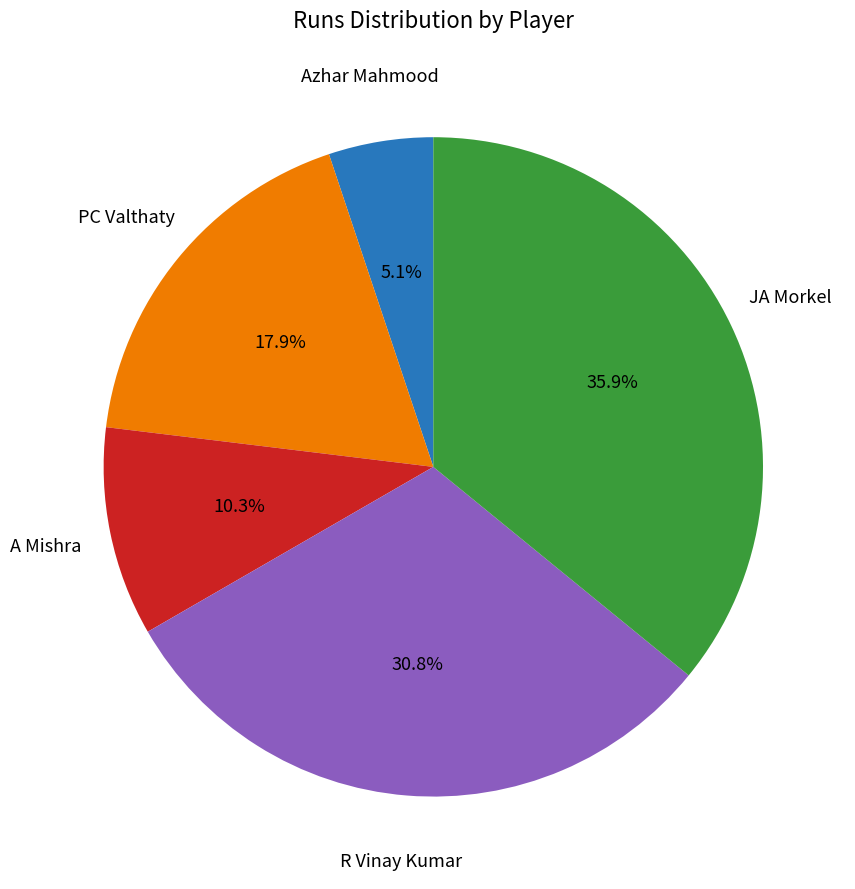

Is there any slice that represents more than half of the pie?

No